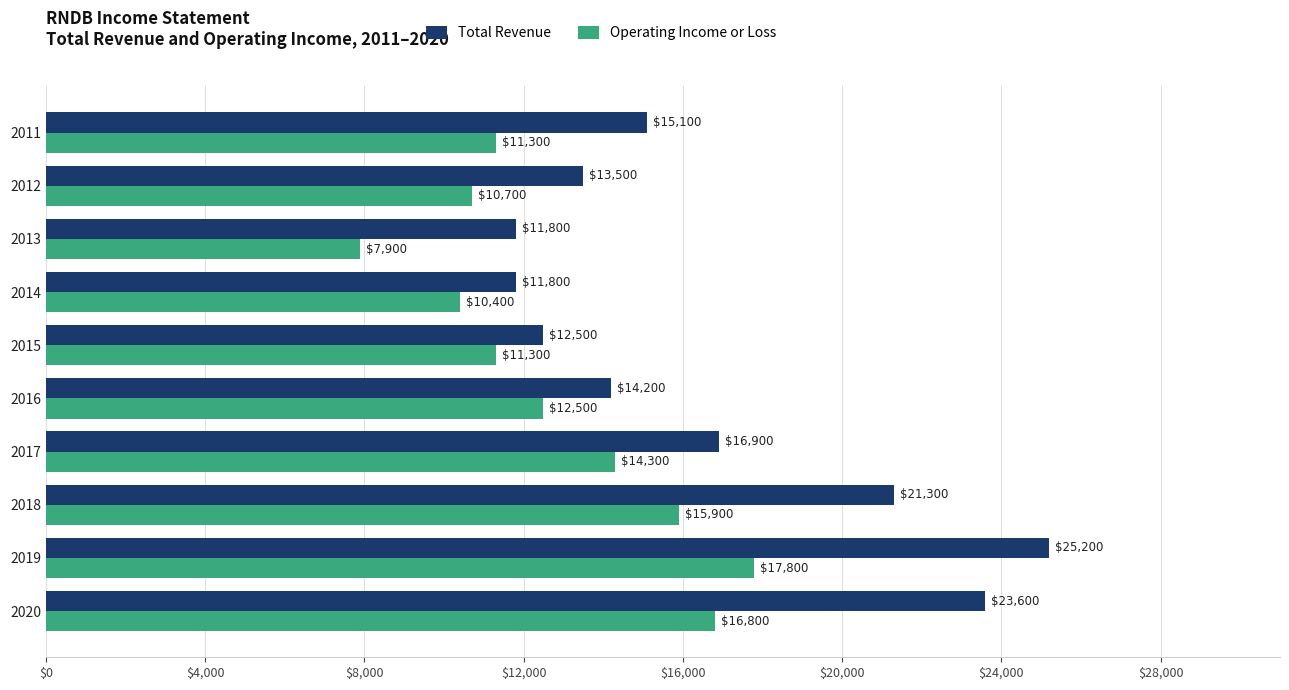

The value of Operating Income or Loss at 2020 is 23010. True or false?

False